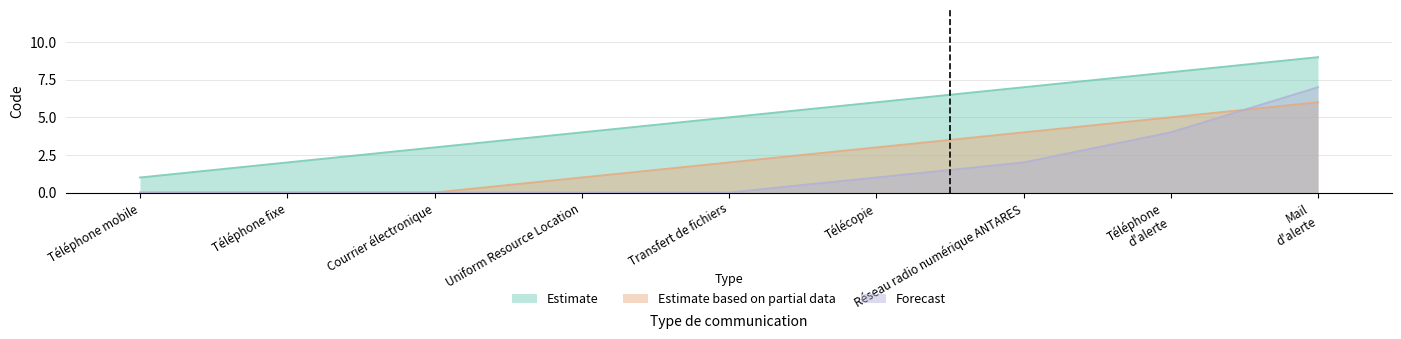

How many Estimate values are between 3 and 7?

5